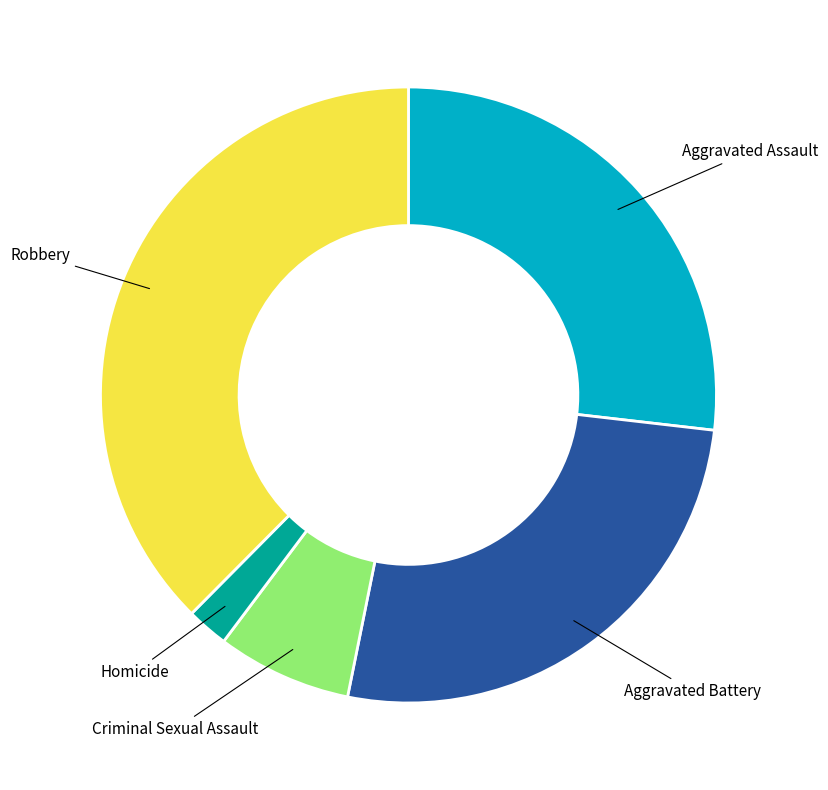

Which has a higher value, Homicide or Aggravated Assault?

Aggravated Assault